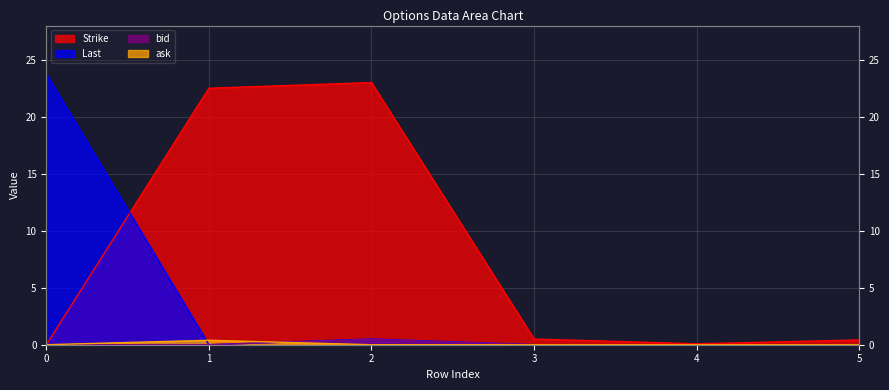

How many lines are shown in the chart?

4